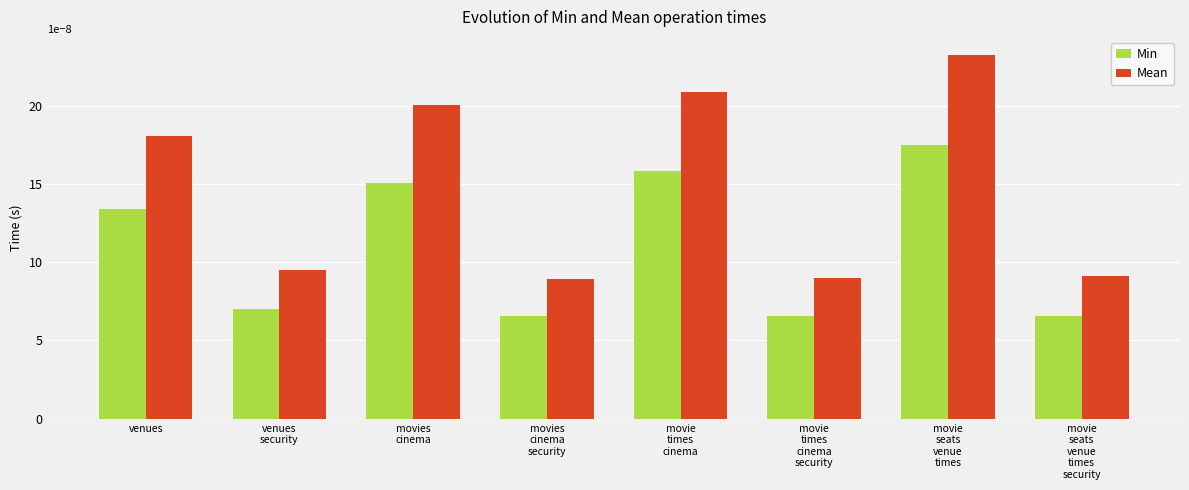

At movie
times
cinema
security, list the series in order from smallest to largest.

Min, Mean